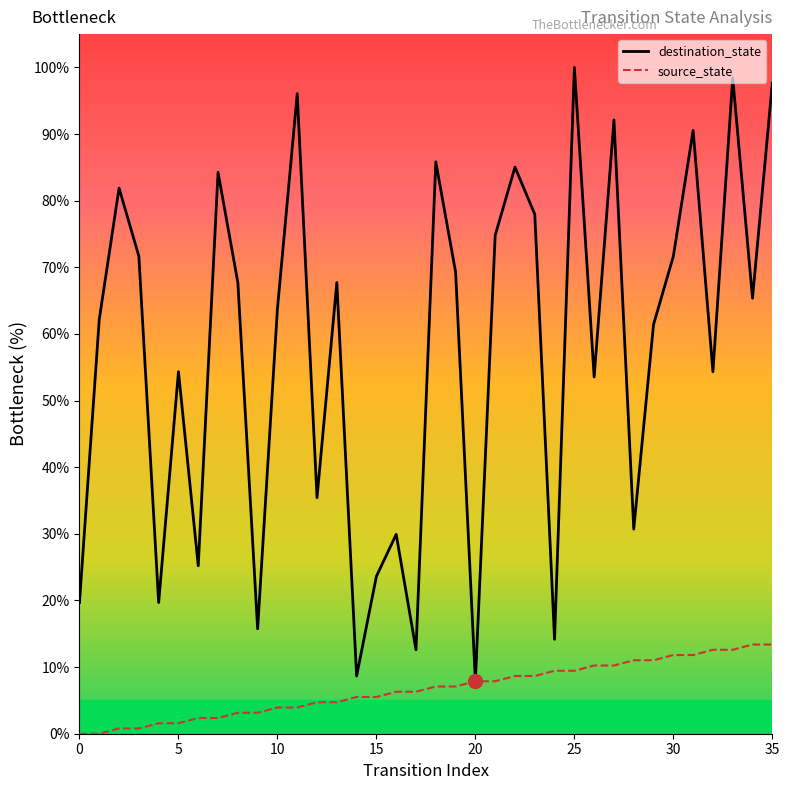

What is the maximum value for source_state?

13.4